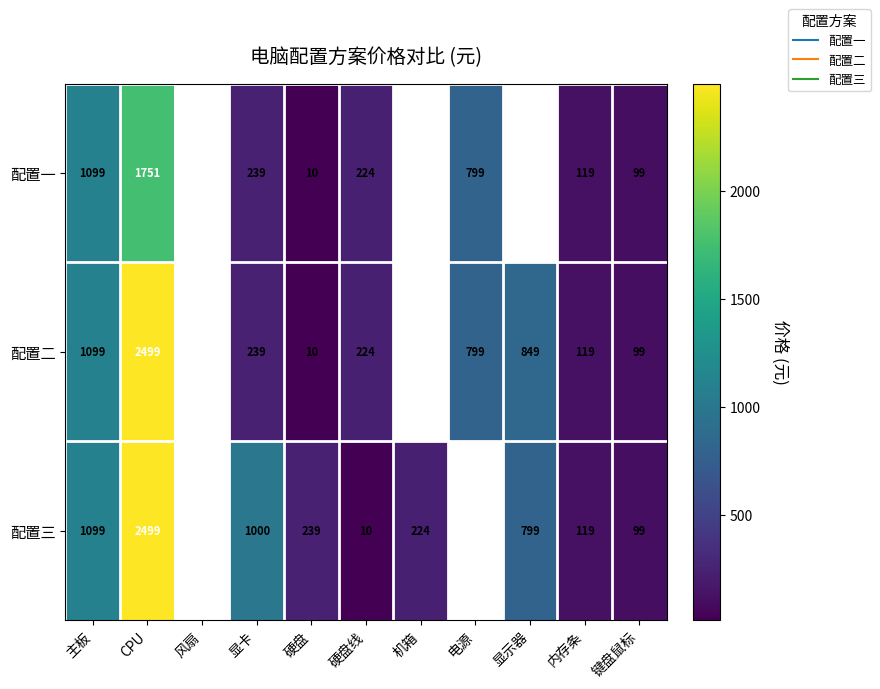

At how many categories does at least one series exceed 1194?

1